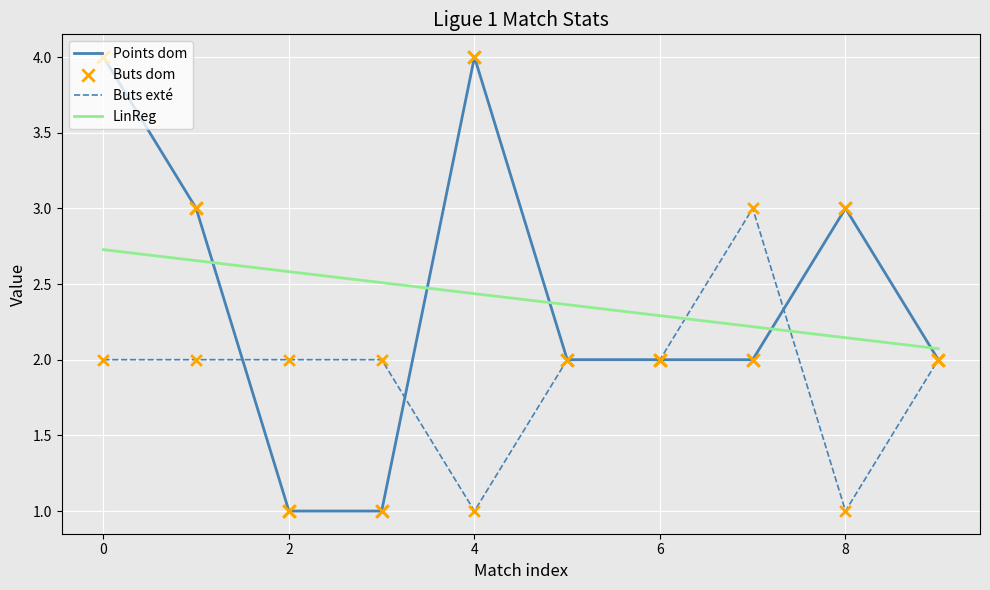

Which series has the largest range (max minus min)?

Points dom